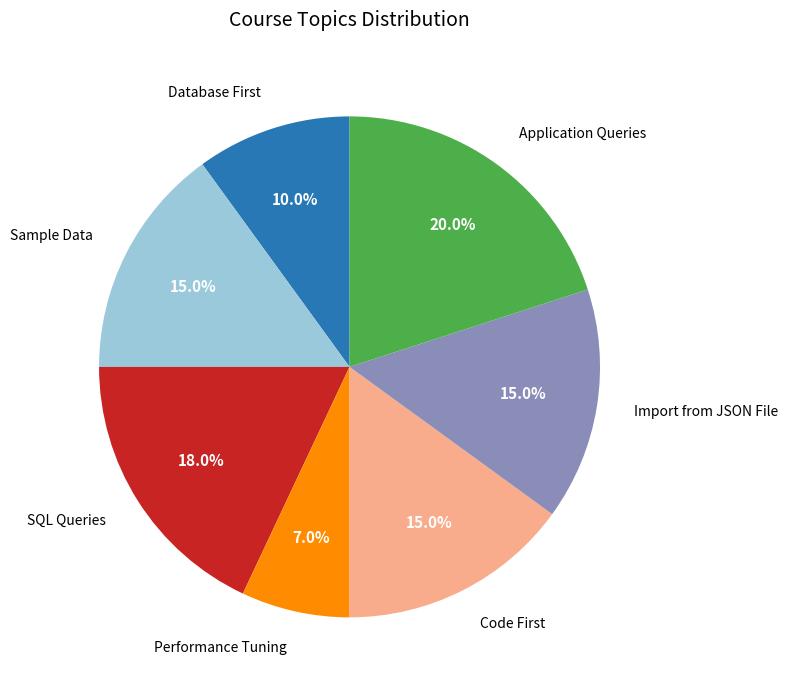

To the nearest percent, what percentage of the pie is Sample Data?

15%